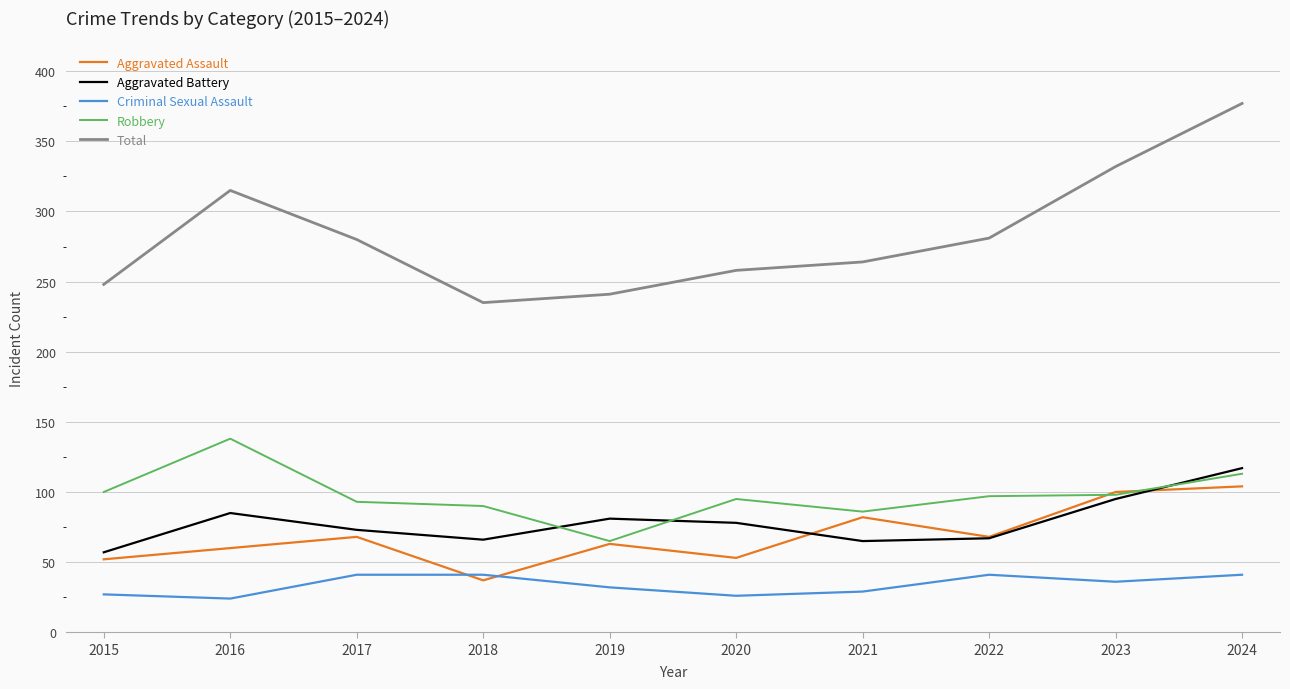

Is the value of Robbery at 2021 greater than the value of Criminal Sexual Assault at 2024?

Yes